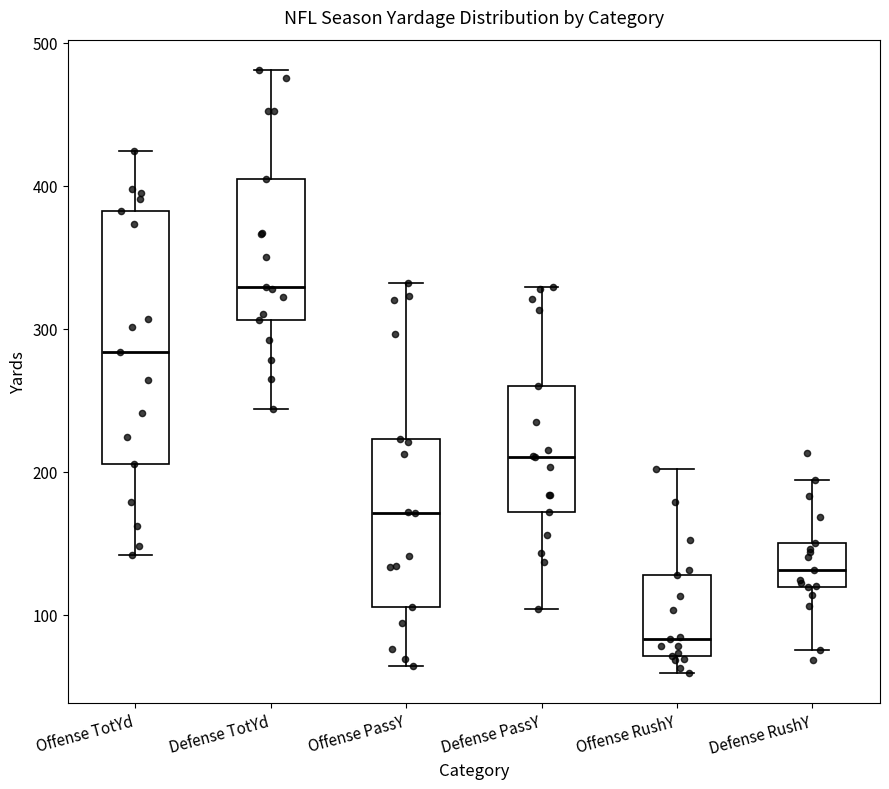

Reading left to right, transcribe this box plot: for each box, give where its median line is, the range the box spans, and where its two whiskers end, as read against the y-axis. The values are not printed on the chart, so give them approximately, as read against the axis.

Offense TotYd: median 280, box 210 to 380, whiskers 140 to 420
Defense TotYd: median 330, box 310 to 410, whiskers 240 to 480
Offense PassY: median 170, box 110 to 220, whiskers 60 to 330
Defense PassY: median 210, box 170 to 260, whiskers 100 to 330
Offense RushY: median 80, box 70 to 130, whiskers 60 to 200
Defense RushY: median 130, box 120 to 150, whiskers 80 to 190